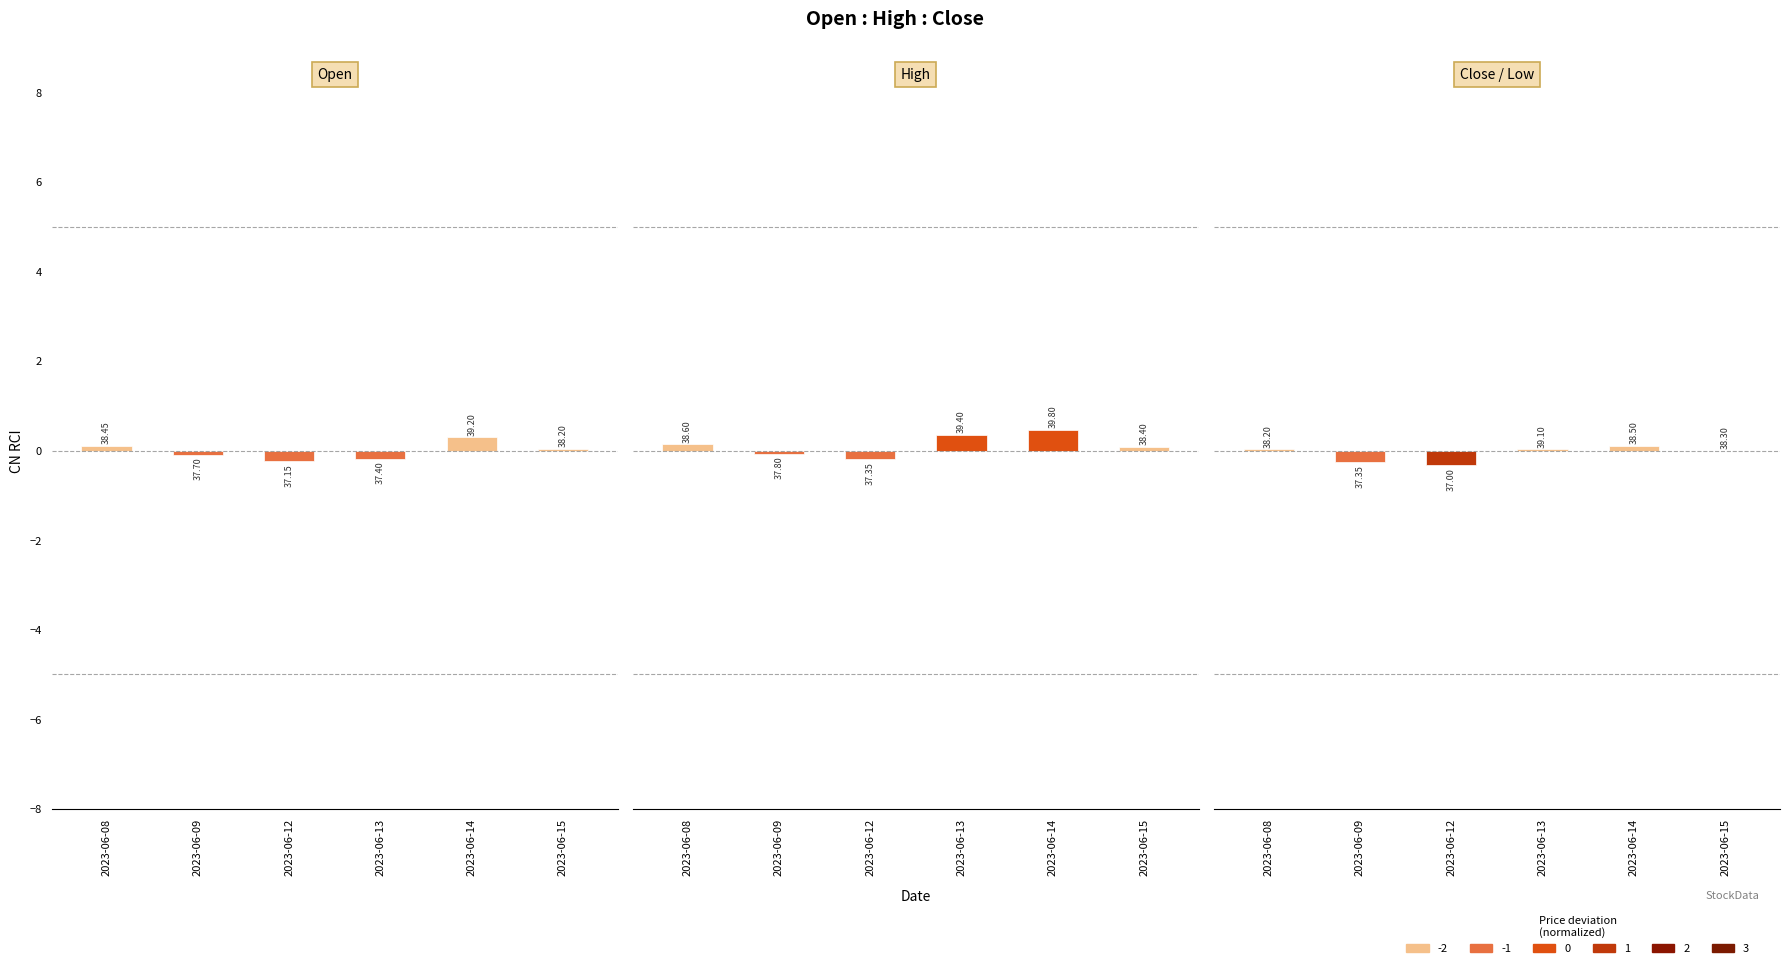

What is the highest value of the Open series?

0.3